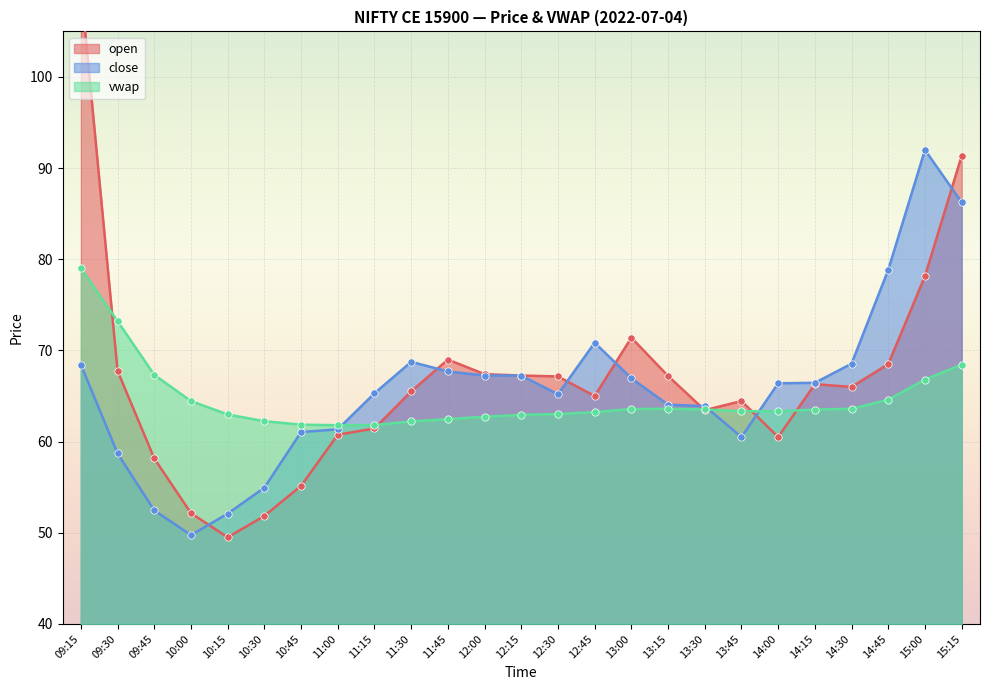

Which series contains the highest Y value?

open